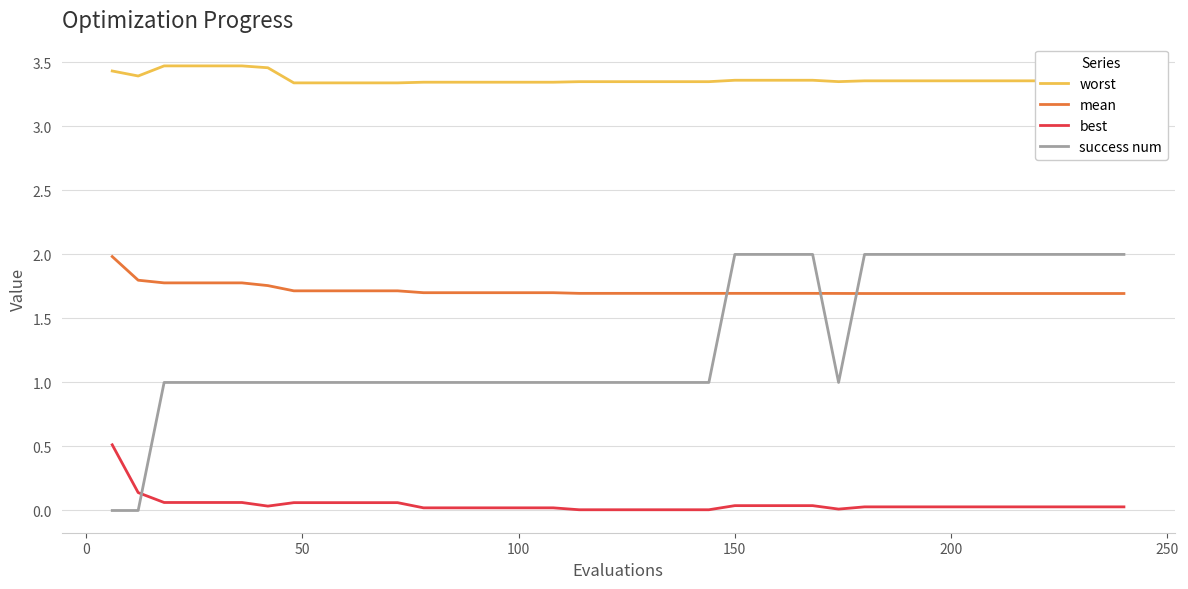

What is the highest value of the mean series?

2.0